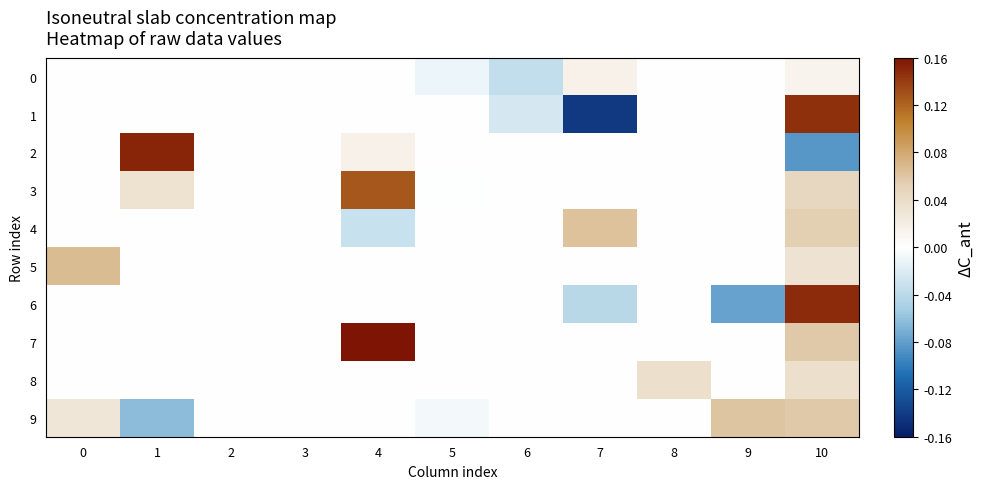

Which series has the largest range (max minus min)?

1